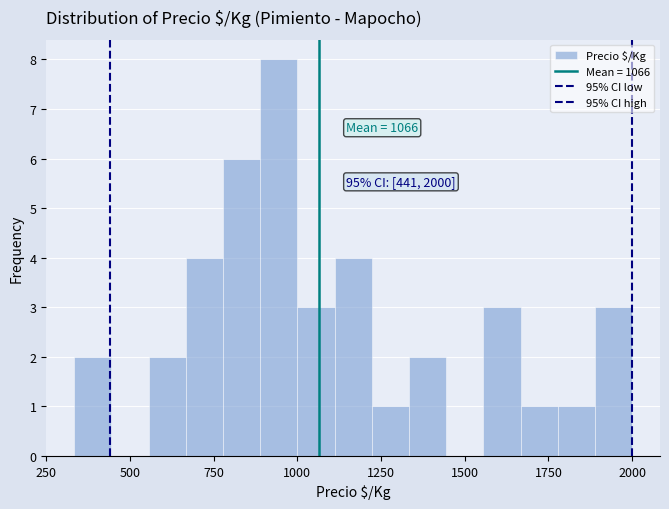

Around what value on the x-axis is the tallest bar? Give the approximate position of its centre, as read against the axis.

950